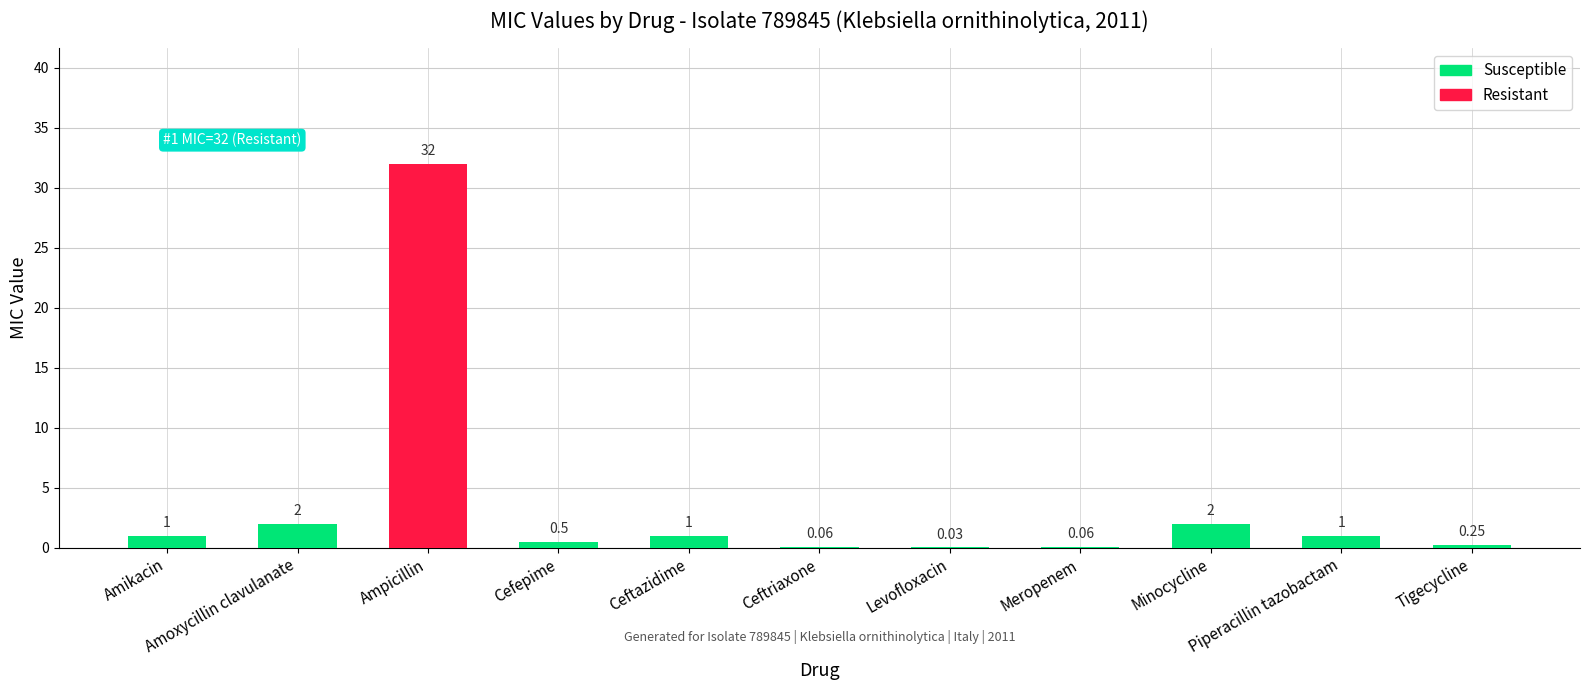

At which category does the chart reach its peak across all series?

Ampicillin